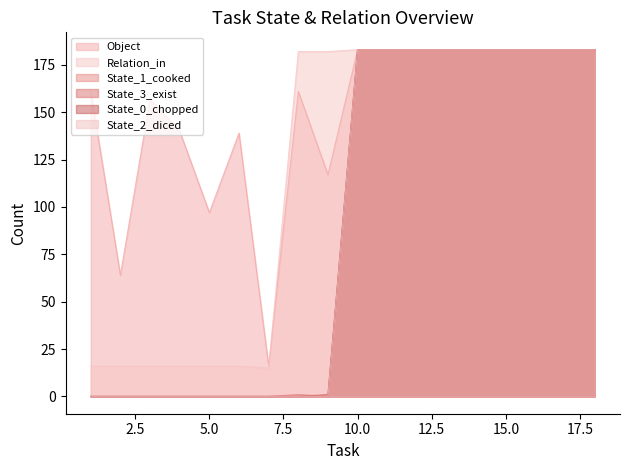

True or false: State_0_chopped has a value of 183 at 12.

True